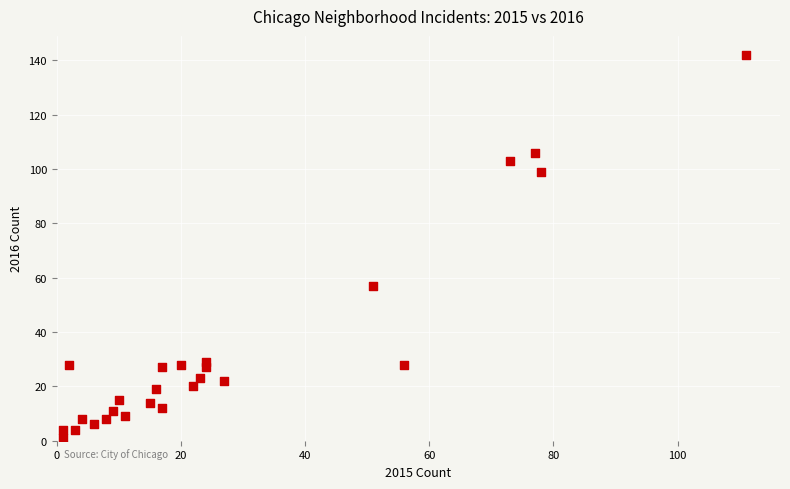

What is the range of X values (max minus min)?

110